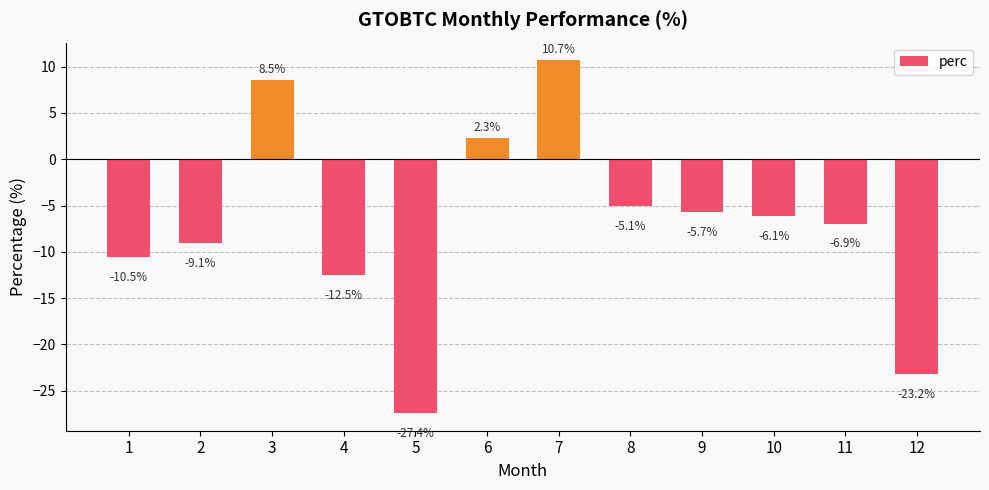

Rank the categories by value from highest to lowest.

7, 3, 6, 8, 9, 10, 11, 2, 1, 4, 12, 5